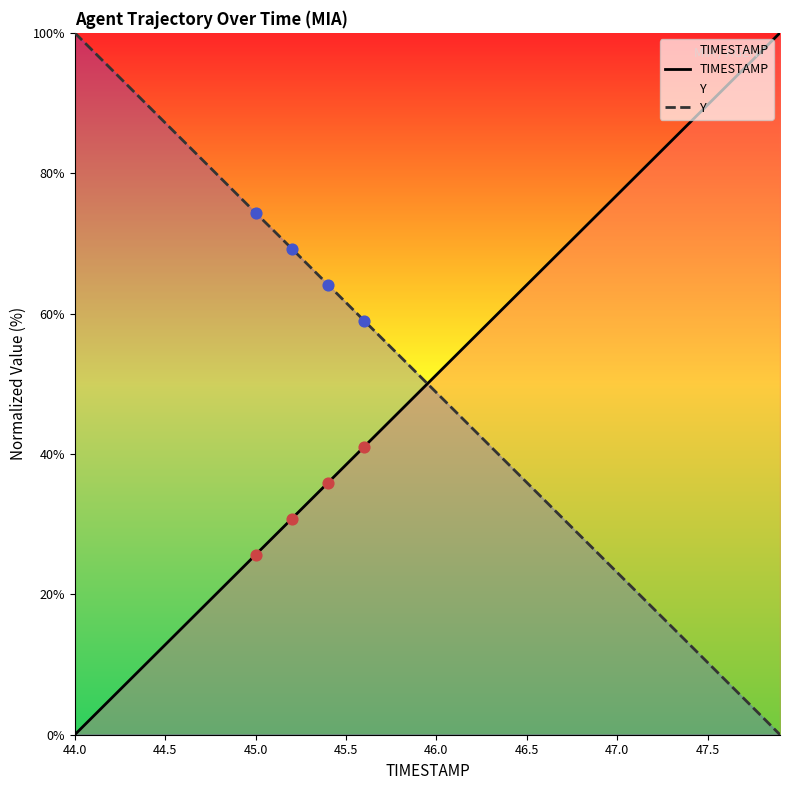

What are all the series names shown in the legend?

TIMESTAMP, Y